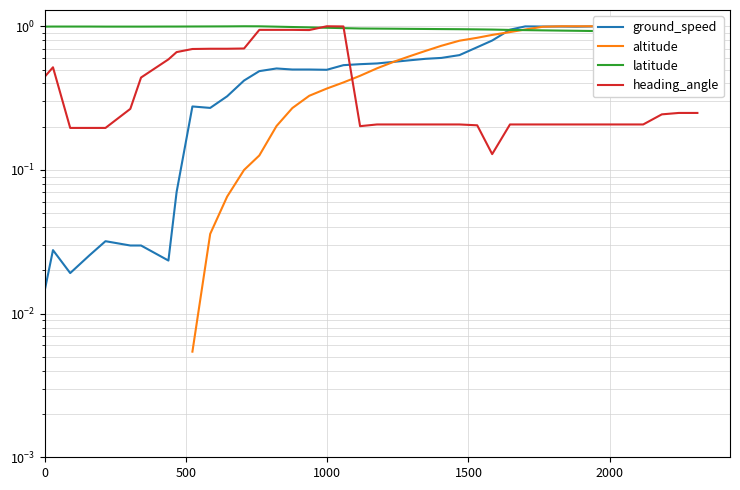

Does the chart have visible grid lines?

Yes